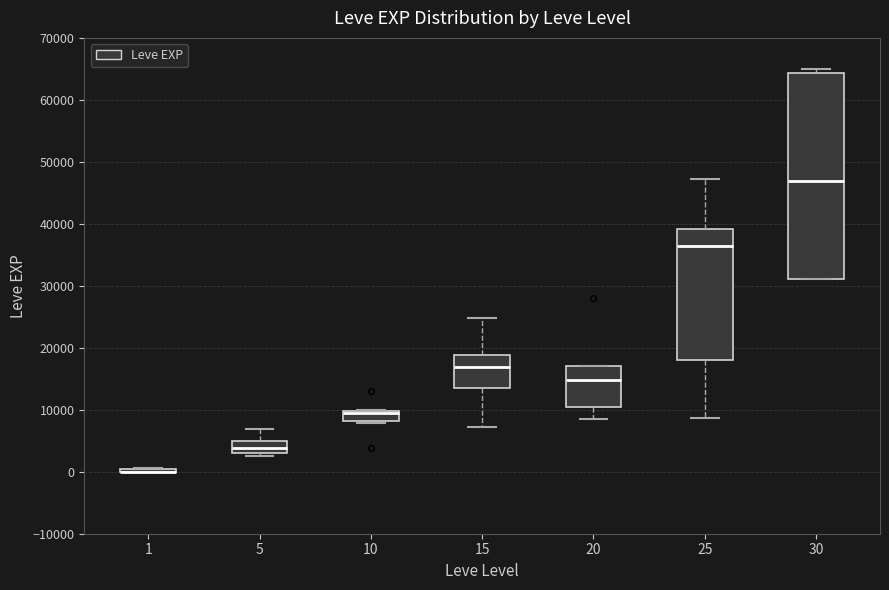

Where is the upper edge of the box at x = 10 on the y-axis? The values are not printed on the chart, so give them approximately, as read against the axis.

10000